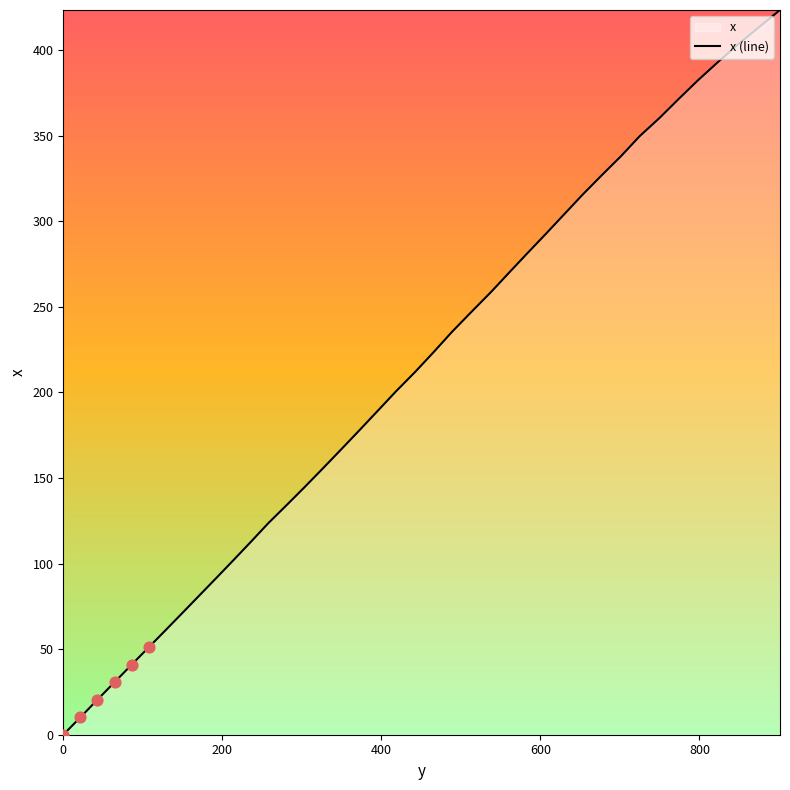

What is the greatest value displayed?

423.5